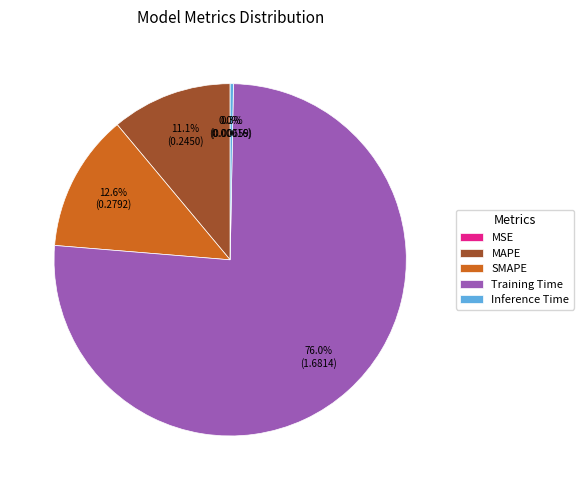

Which category has the biggest portion of the pie?

Training Time